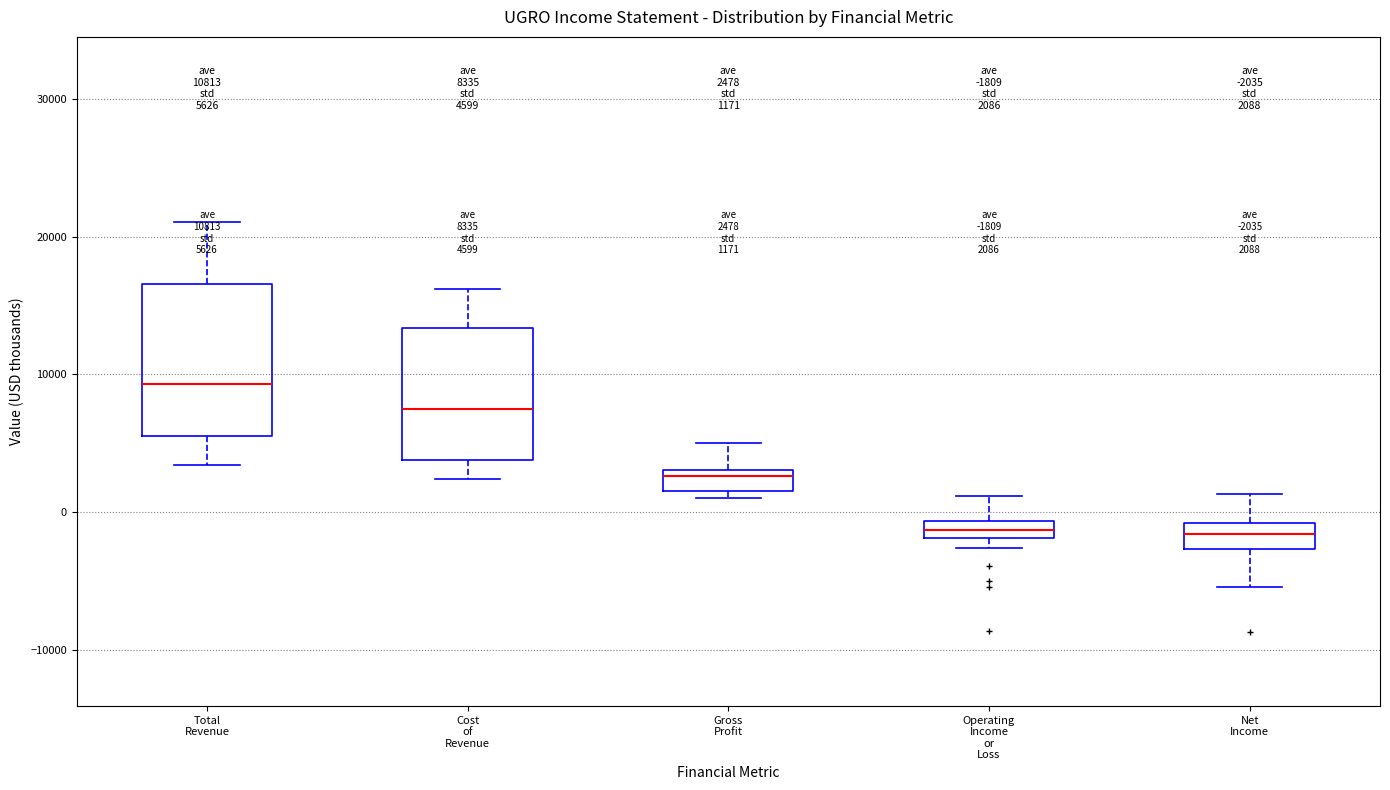

Which box is the tallest, from its lower edge to its upper edge?

Total Revenue